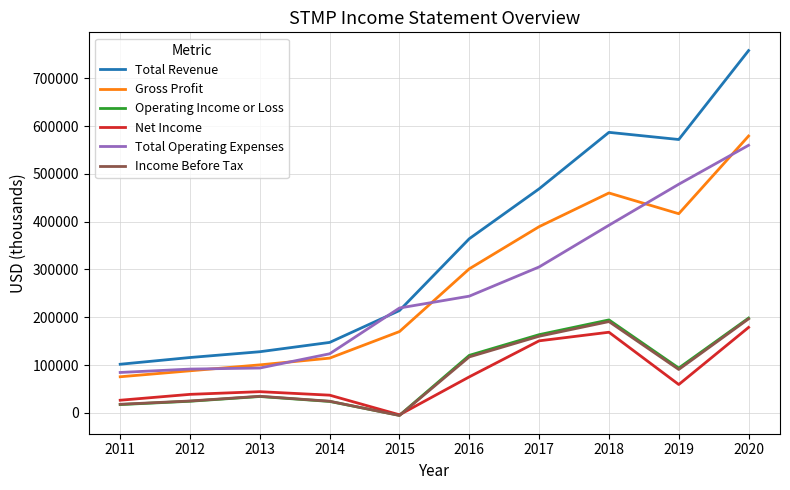

True or false: Total Revenue has a value of 364300 at 2016.

True